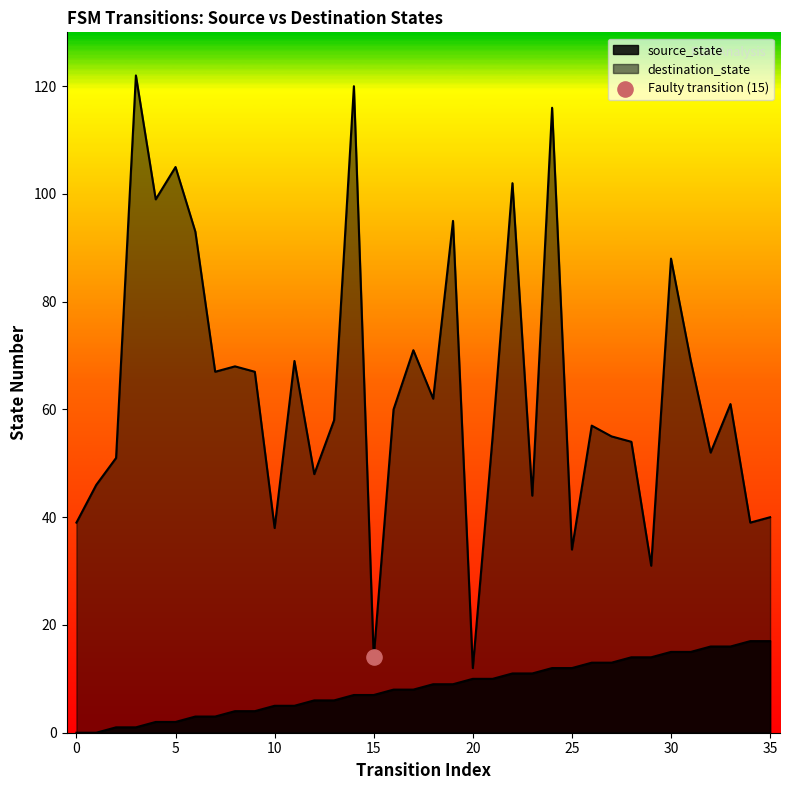

Which series contains the highest Y value?

destination_state